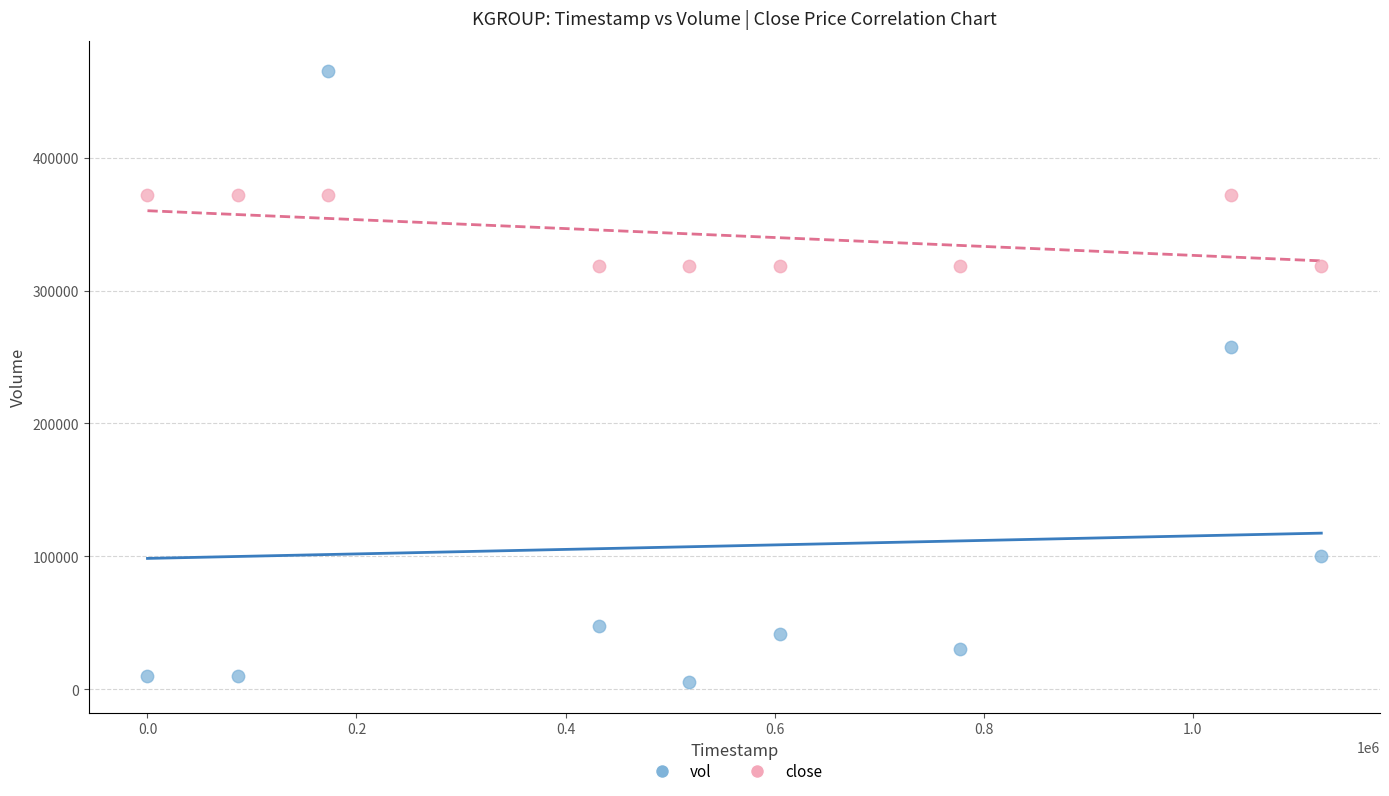

Across all series, what Y value is closest to 235000?

257500